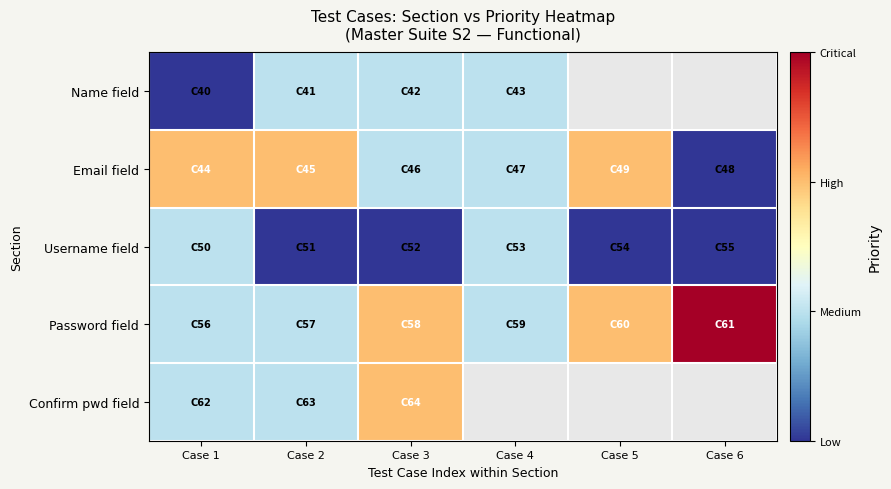

Count the number of data series in this chart.

5